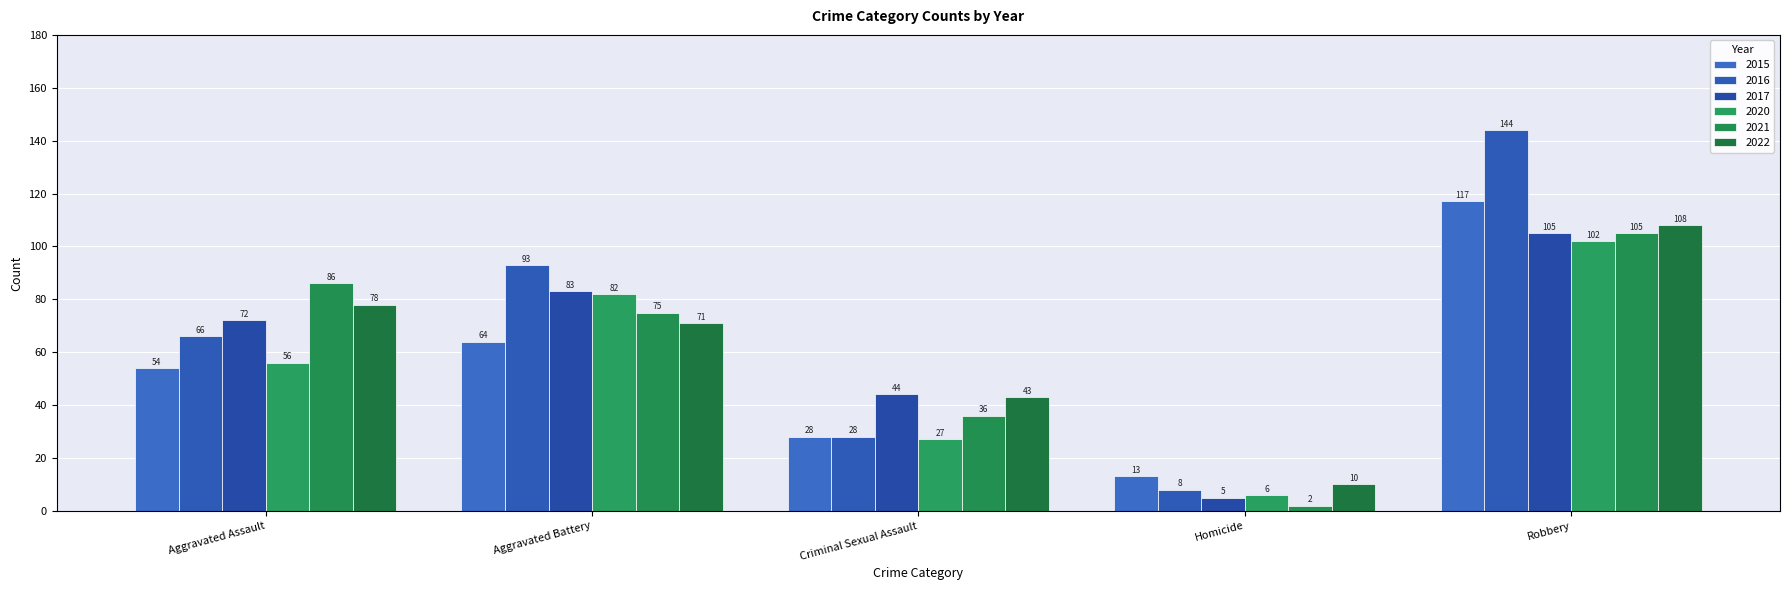

What is the label of the 2nd bar from the right?

Homicide